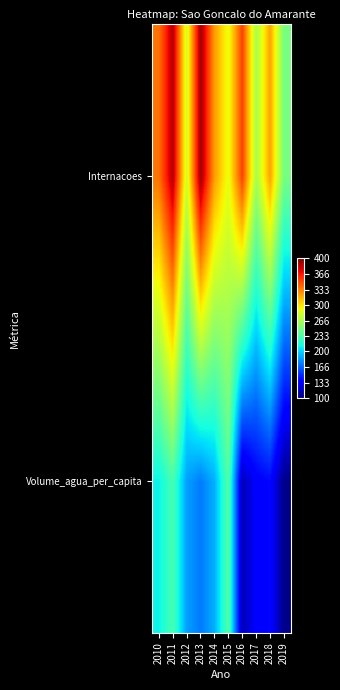

Which label corresponds to the largest value in the chart?

2013